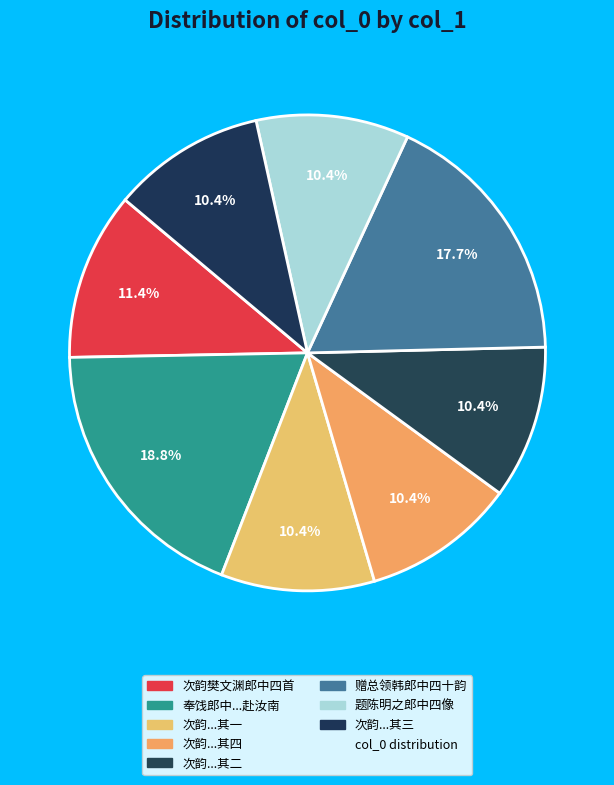

Count the number of slices in the pie.

8